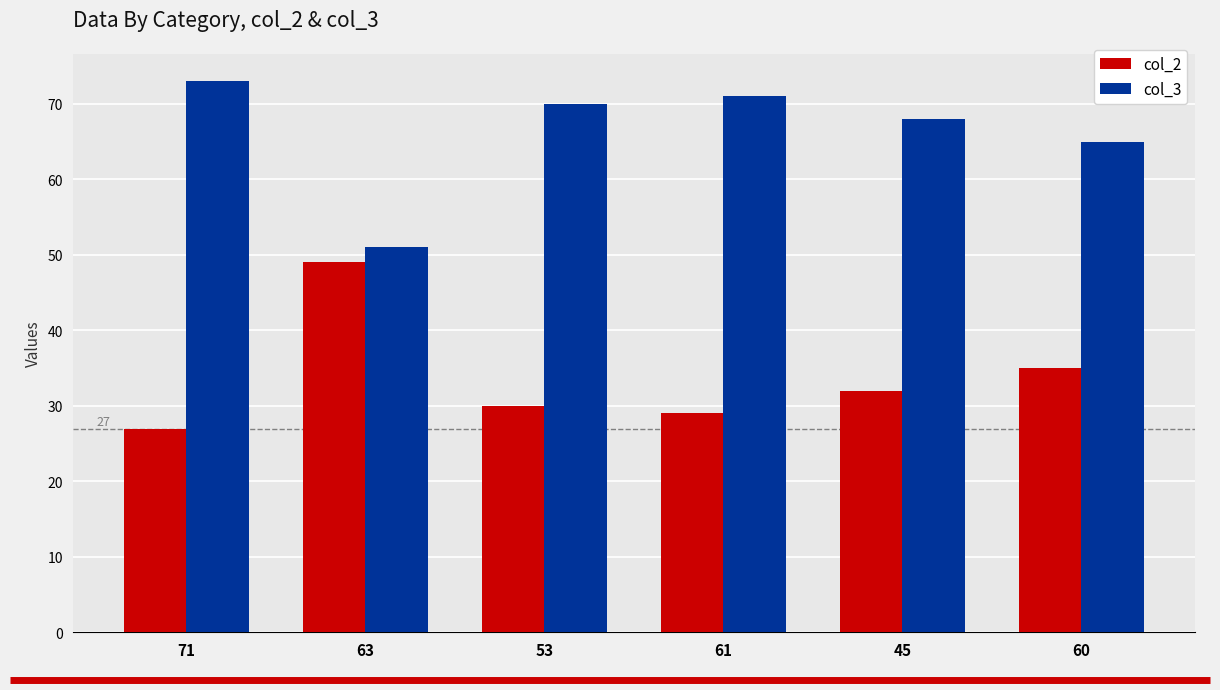

List the series in order of their peak value, lowest first.

col_2, col_3